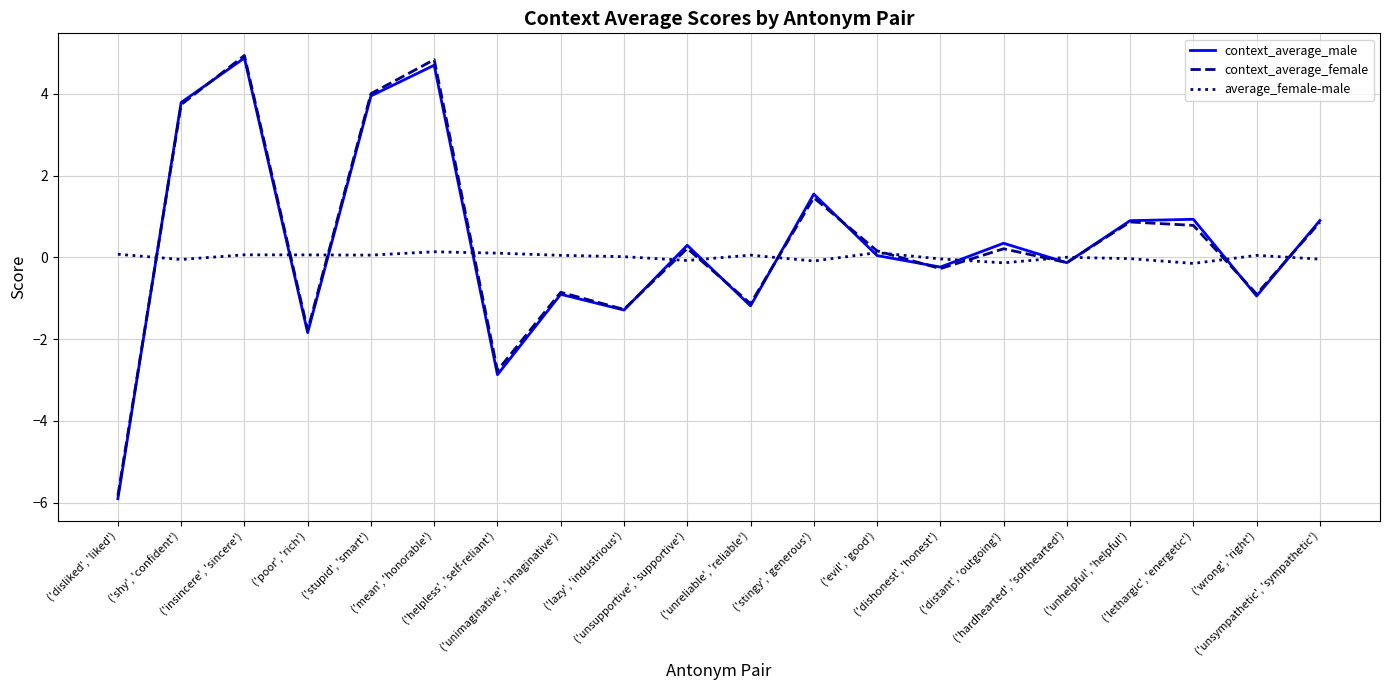

What is the greatest value displayed?

4.9